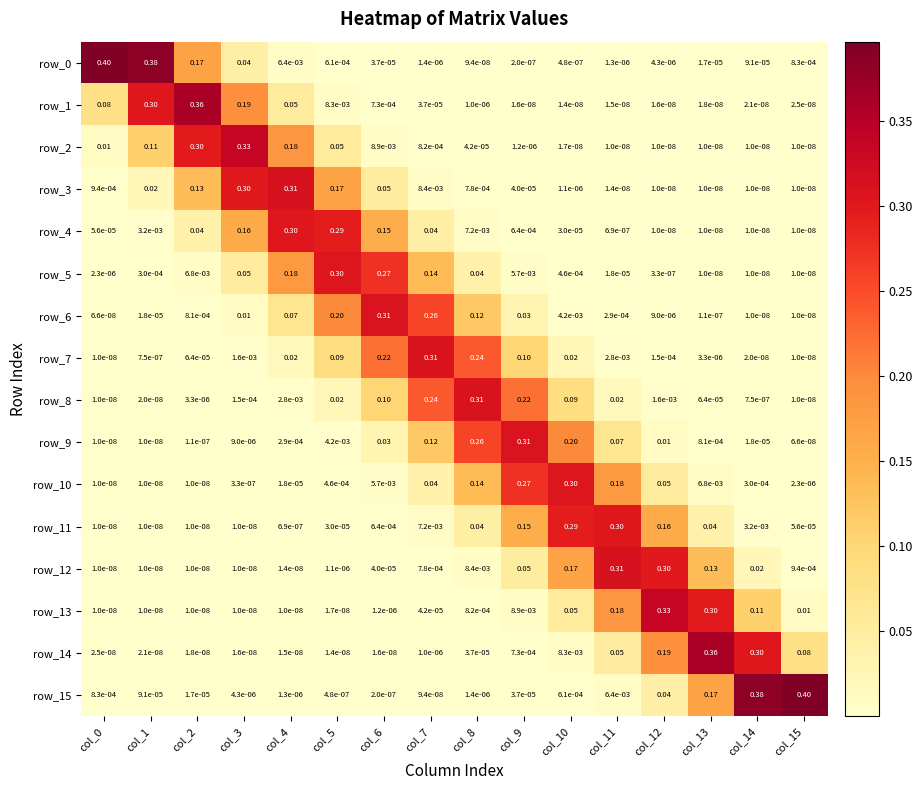

How many series are shown in this chart?

16